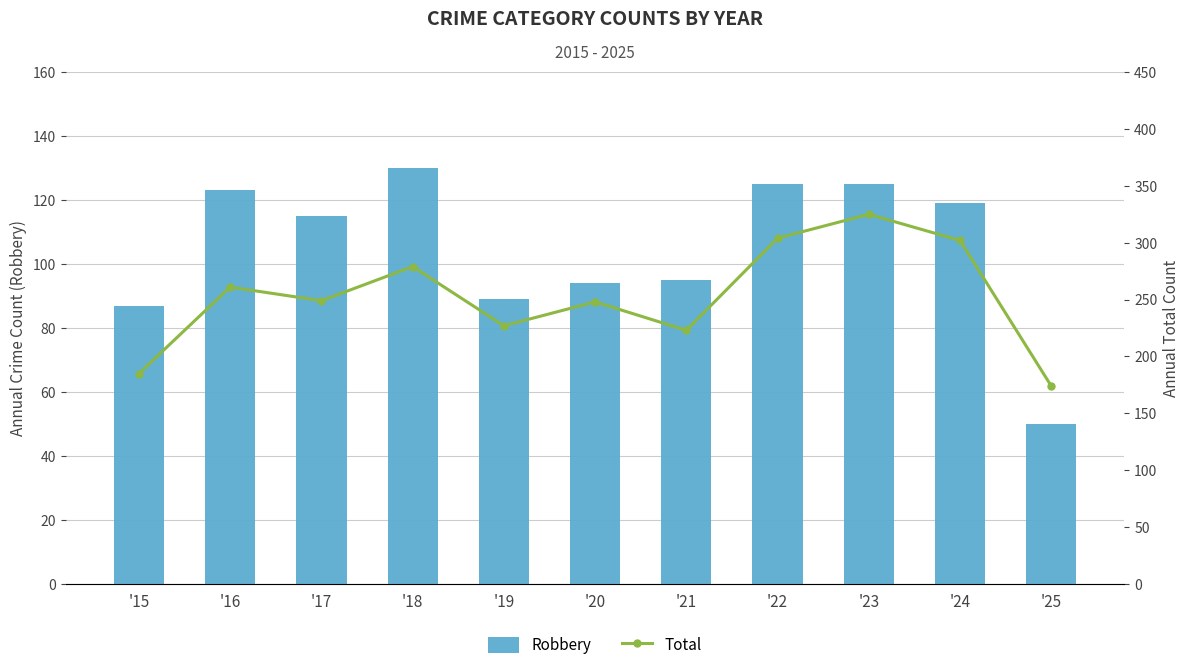

What is the difference between the highest and lowest values at '17?

134